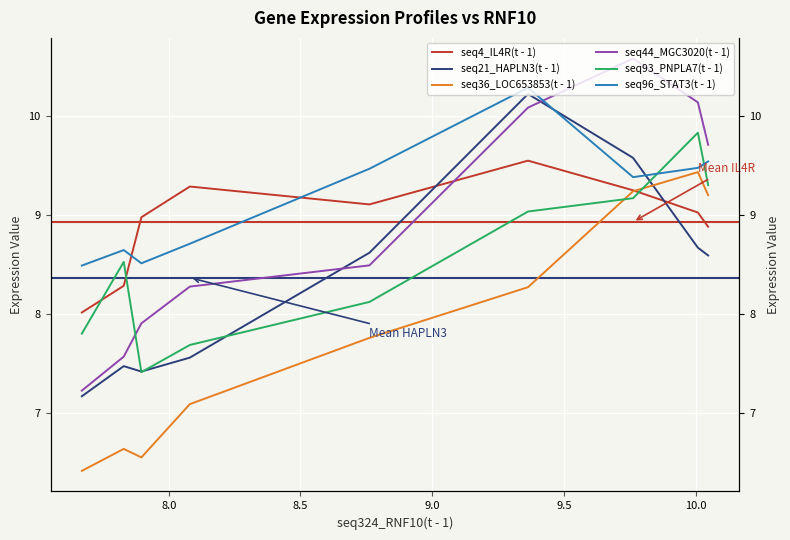

Reading left to right, extract all data points from this chart.

seq4_IL4R(t - 1): 8.9	9.0	9.3	9.6	9.1	9.3	9.0	8.3	8.0
seq21_HAPLN3(t - 1): 8.6	8.7	9.6	10.2	8.6	7.6	7.4	7.5	7.2
seq36_LOC653853(t - 1): 9.2	9.4	9.2	8.3	7.8	7.1	6.5	6.6	6.4
seq44_MGC3020(t - 1): 9.7	10.1	10.6	10.1	8.5	8.3	7.9	7.6	7.2
seq93_PNPLA7(t - 1): 9.3	9.8	9.2	9.0	8.1	7.7	7.4	8.5	7.8
seq96_STAT3(t - 1): 9.5	9.5	9.4	10.3	9.5	8.7	8.5	8.6	8.5